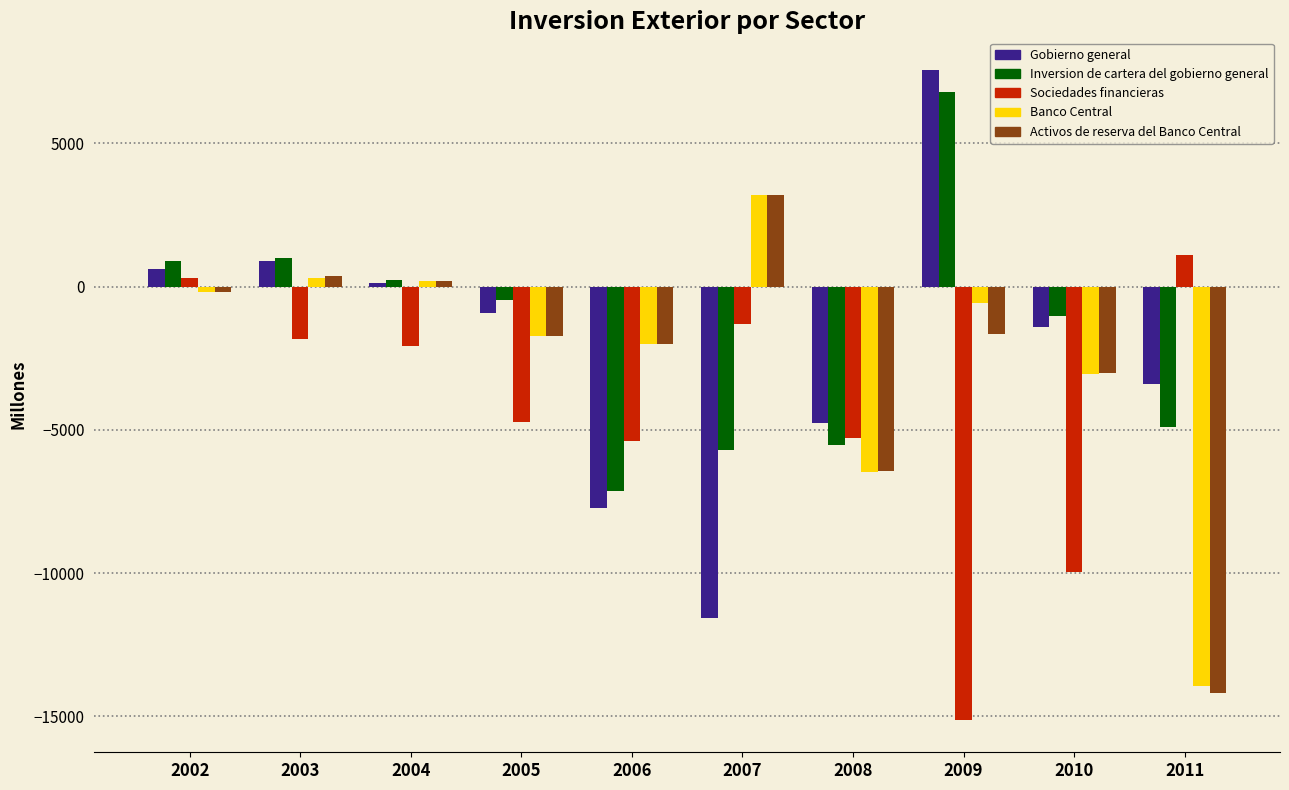

At which category does the chart reach its minimum across all series?

2009